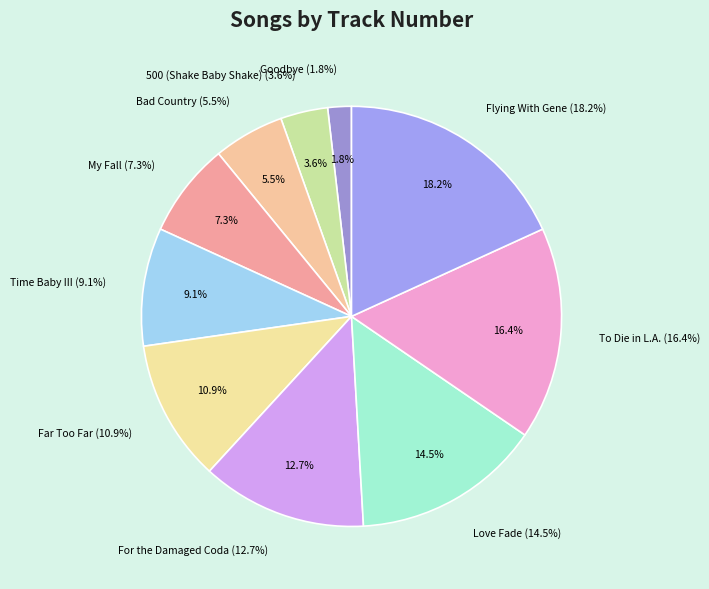

Which slice is the smallest?

Goodbye